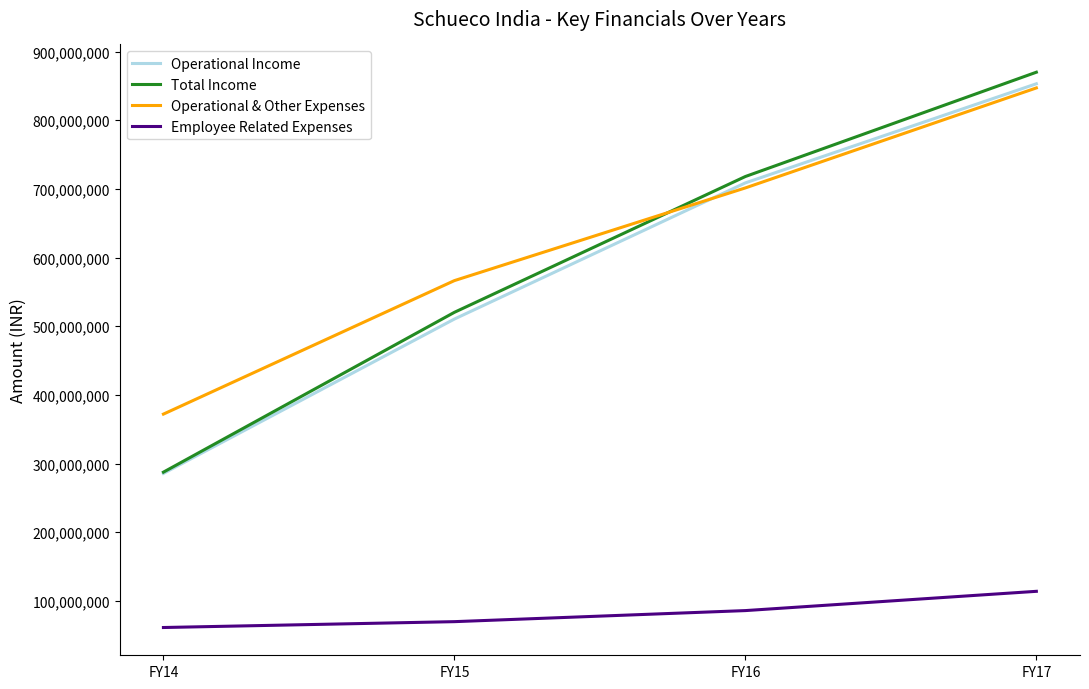

The value of Operational Income at FY16 is 1095694930. True or false?

False